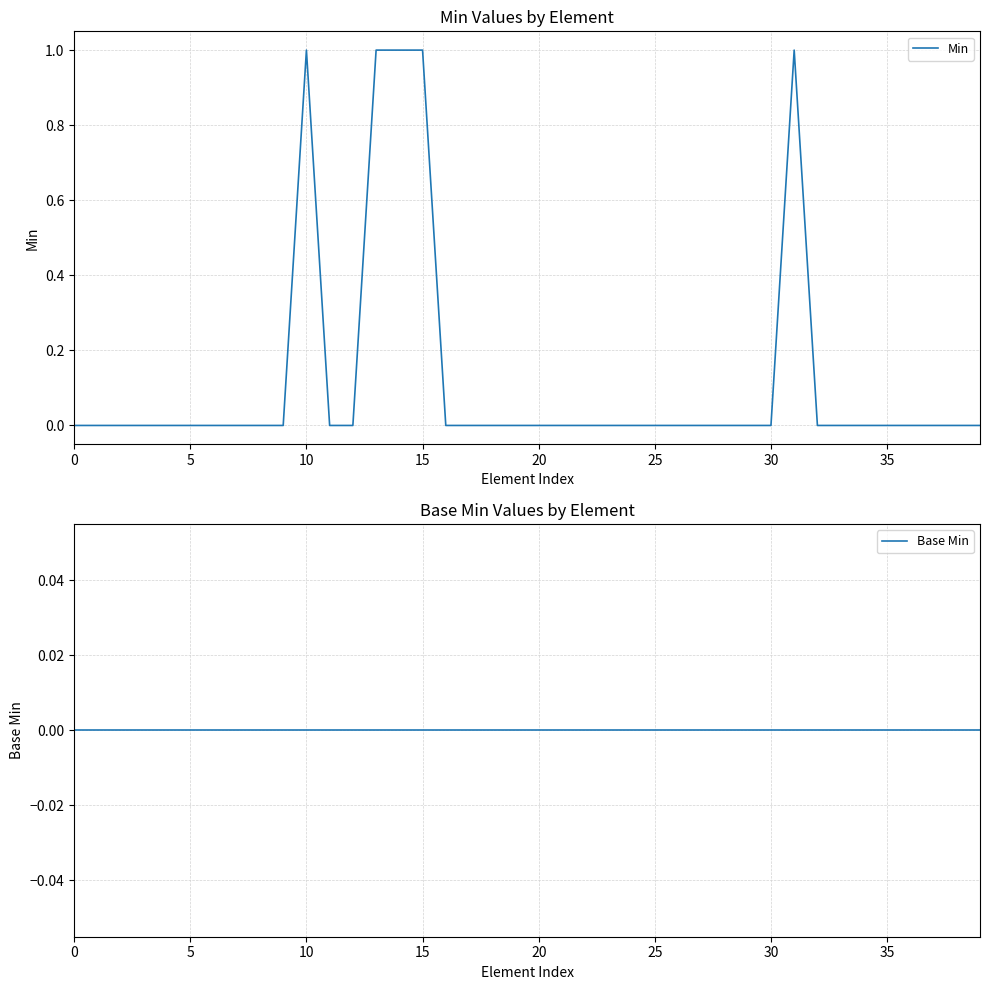

Which series has the largest range (max minus min)?

Min